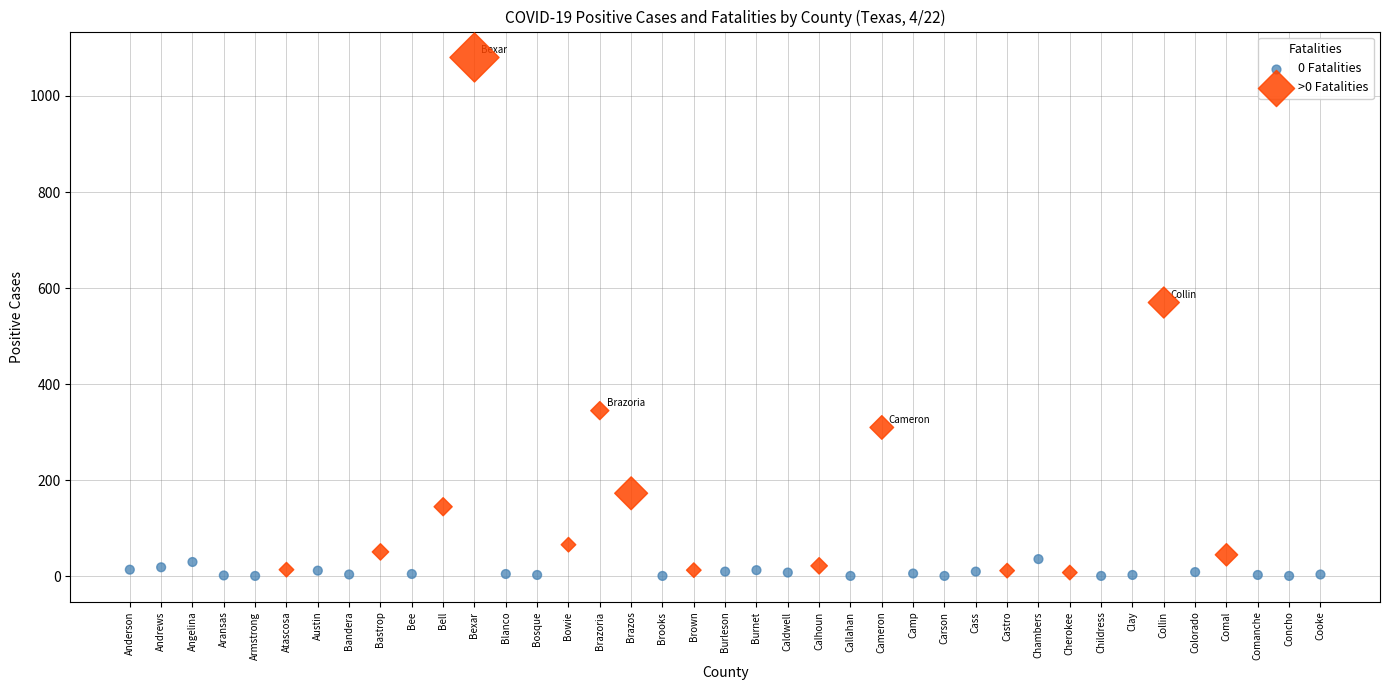

Which series reaches the maximum Y coordinate?

>0 Fatalities